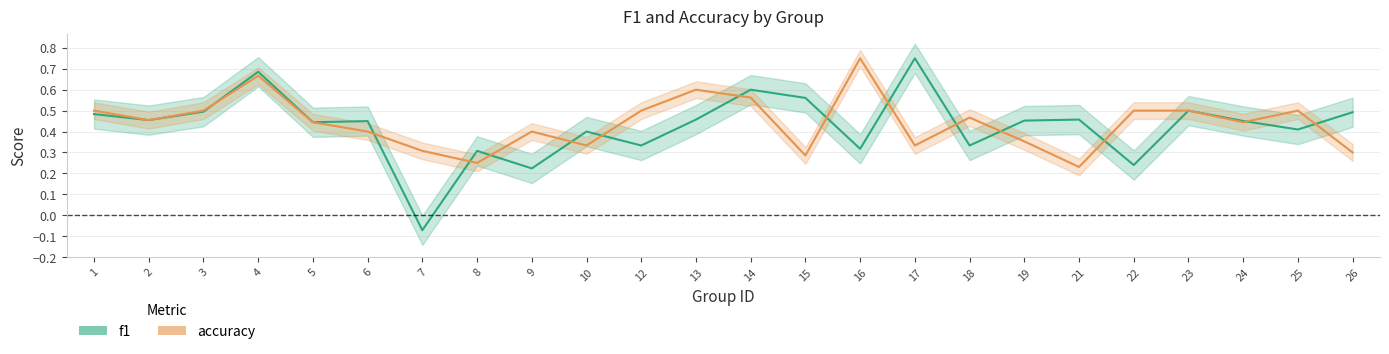

What is the minimum value shown in the chart?

-0.1